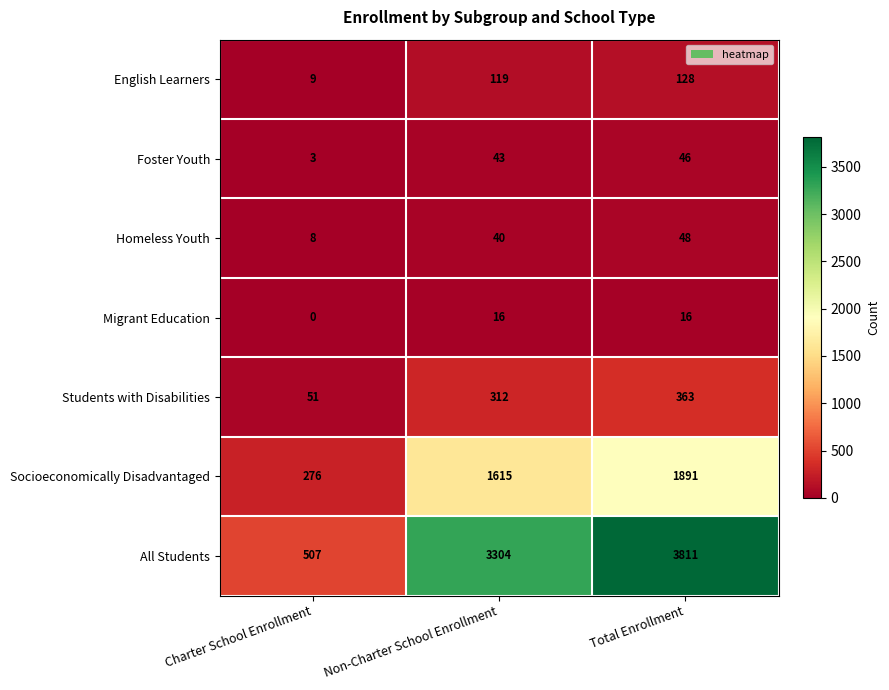

What is the difference between the Foster Youth values at Non-Charter School Enrollment and Total Enrollment?

3